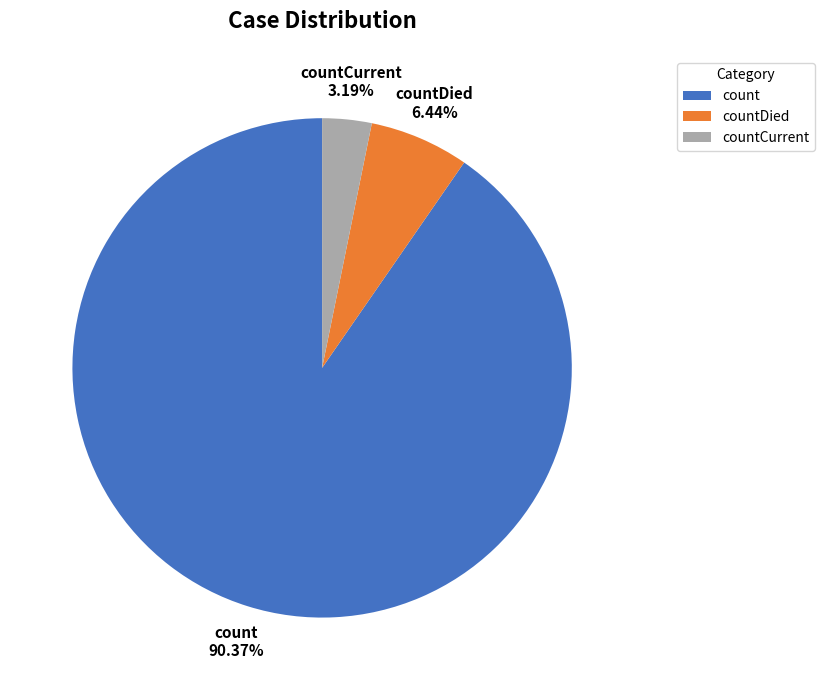

Which slice is the smallest?

countCurrent